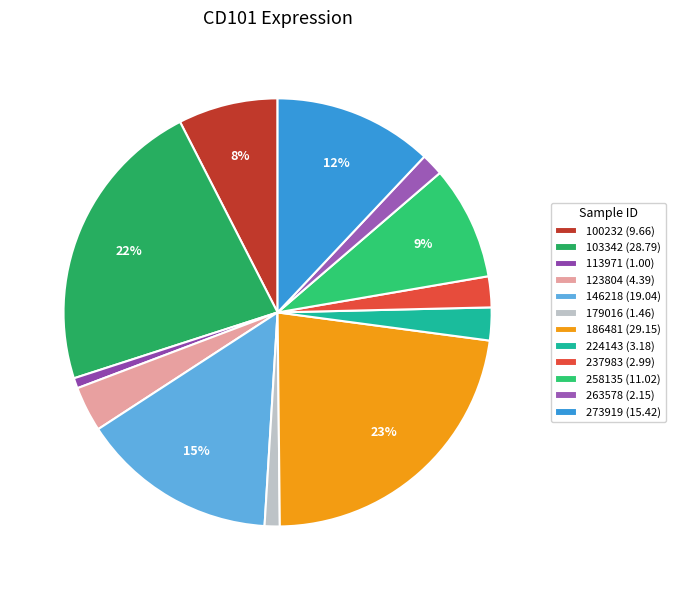

To the nearest percent, what is the difference between the 237983 and 258135 slice percentages?

6%